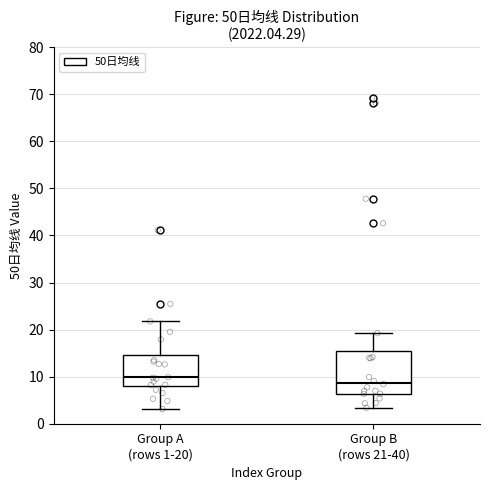

Which box is the tallest, from its lower edge to its upper edge?

Group B (rows 21-40)